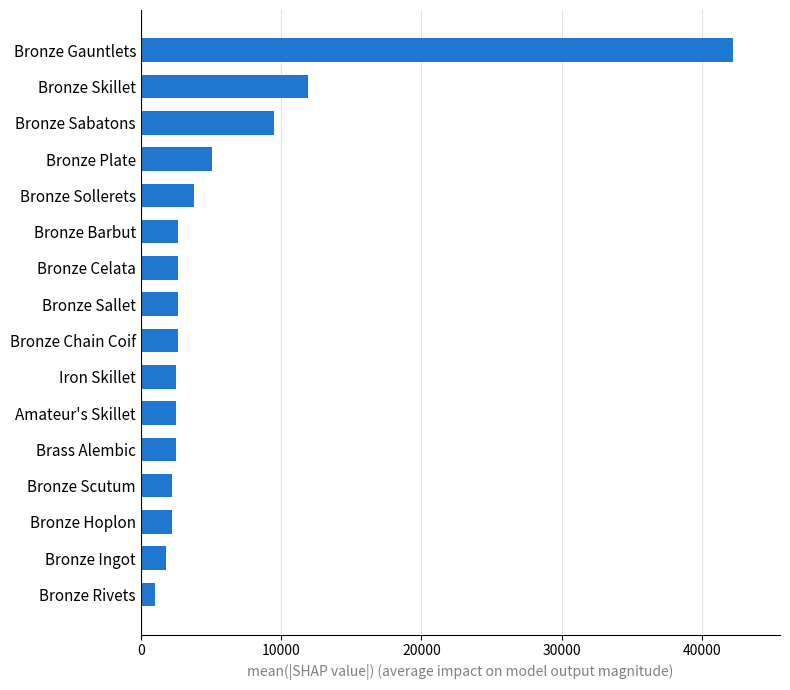

Approximately how many times larger is the value at Bronze Plate compared to Amateur's Skillet?

2.0